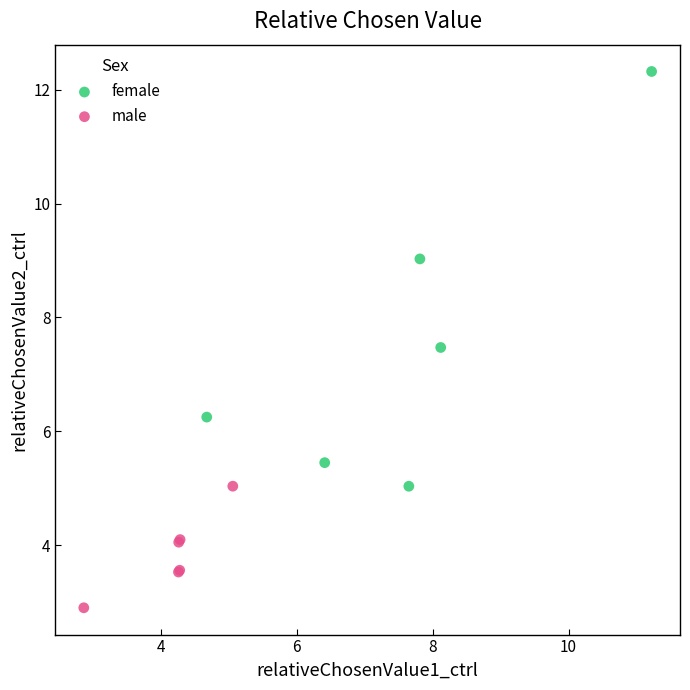

Which series reaches the maximum Y coordinate?

female